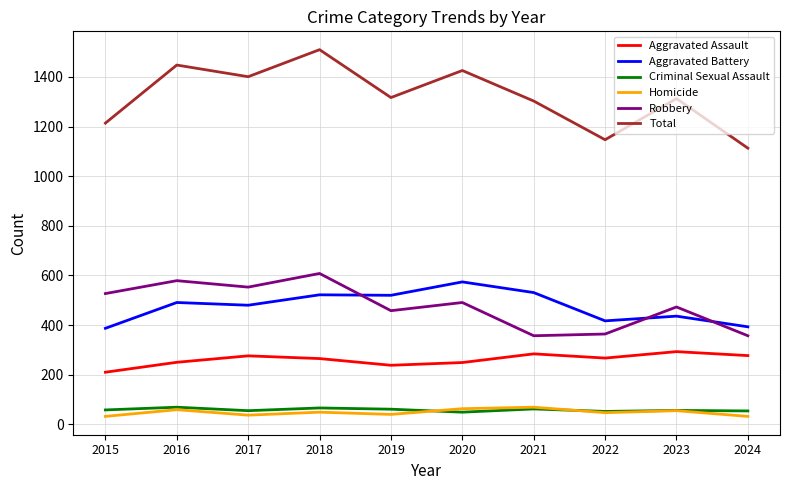

What is the sum of the Aggravated Battery values at 2015 and 2023?

823